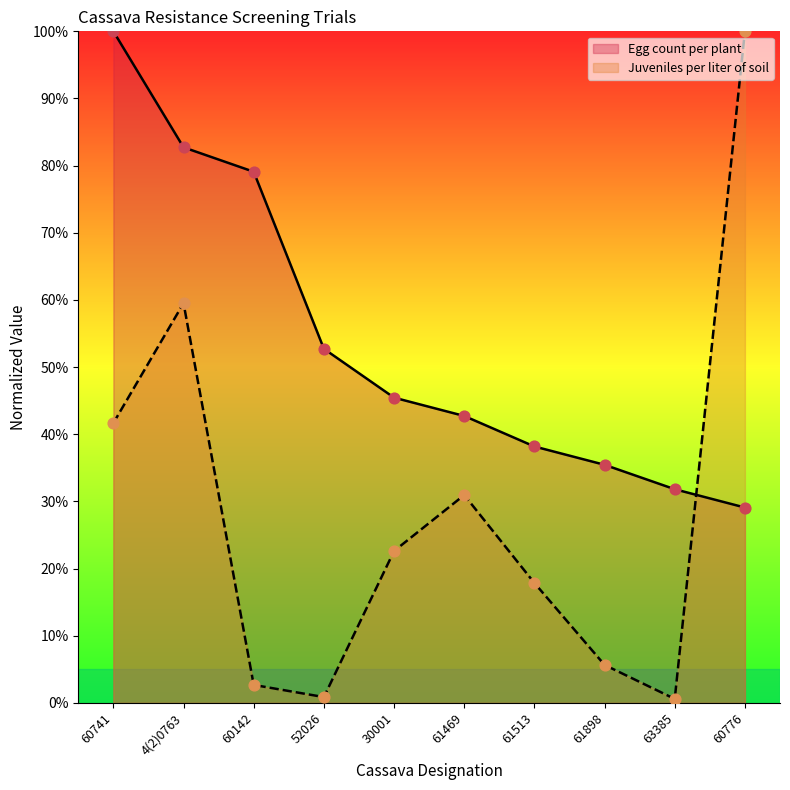

Is the value of Juveniles per liter of soil at 61469 greater than the value of Egg count per plant at 52026?

No